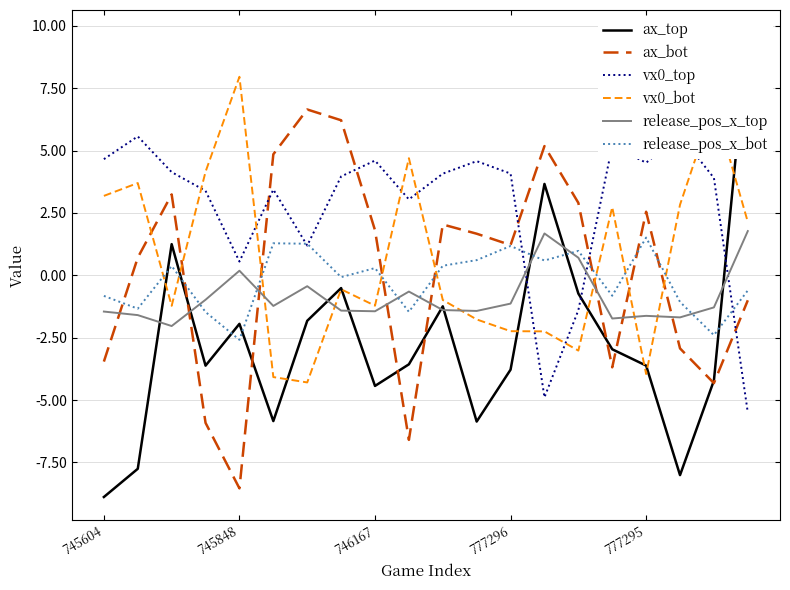

Reading left to right, extract all data points from this chart.

ax_top: -8.9	-7.8	1.2	-3.6	-1.9	-5.8	-1.8	-0.5	-4.4	-3.6	-1.2	-5.9	-3.8	3.7	-0.7	-3.0	-3.6	-8.0	-4.2	9.7
ax_bot: -3.5	0.7	3.2	-5.9	-8.5	4.8	6.6	6.2	1.8	-6.6	2.0	1.7	1.2	5.2	2.9	-3.7	2.5	-2.9	-4.3	-1.0
vx0_top: 4.7	5.6	4.1	3.4	0.6	3.4	1.2	4.0	4.6	3.0	4.1	4.6	4.1	-4.9	-1.4	5.2	4.5	5.6	3.9	-5.5
vx0_bot: 3.2	3.7	-1.2	4.1	8.0	-4.1	-4.3	-0.6	-1.2	4.7	-1.0	-1.8	-2.2	-2.2	-3.0	2.7	-4.0	2.8	6.9	2.1
release_pos_x_top: -1.5	-1.6	-2.0	-1.0	0.2	-1.2	-0.4	-1.4	-1.4	-0.7	-1.4	-1.4	-1.1	1.7	0.7	-1.7	-1.6	-1.7	-1.3	1.8
release_pos_x_bot: -0.8	-1.3	0.4	-1.5	-2.6	1.3	1.3	-0.1	0.3	-1.5	0.4	0.6	1.2	0.6	1.0	-0.8	1.5	-1.1	-2.4	-0.6